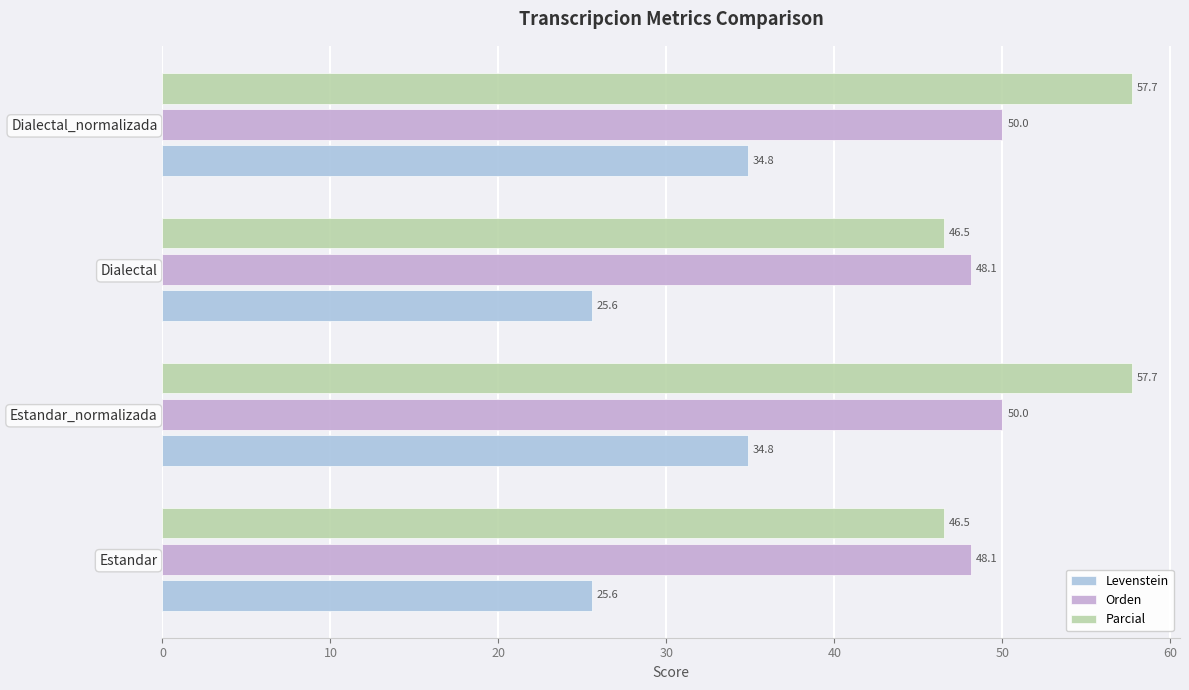

Which series has the largest total across all categories?

Parcial